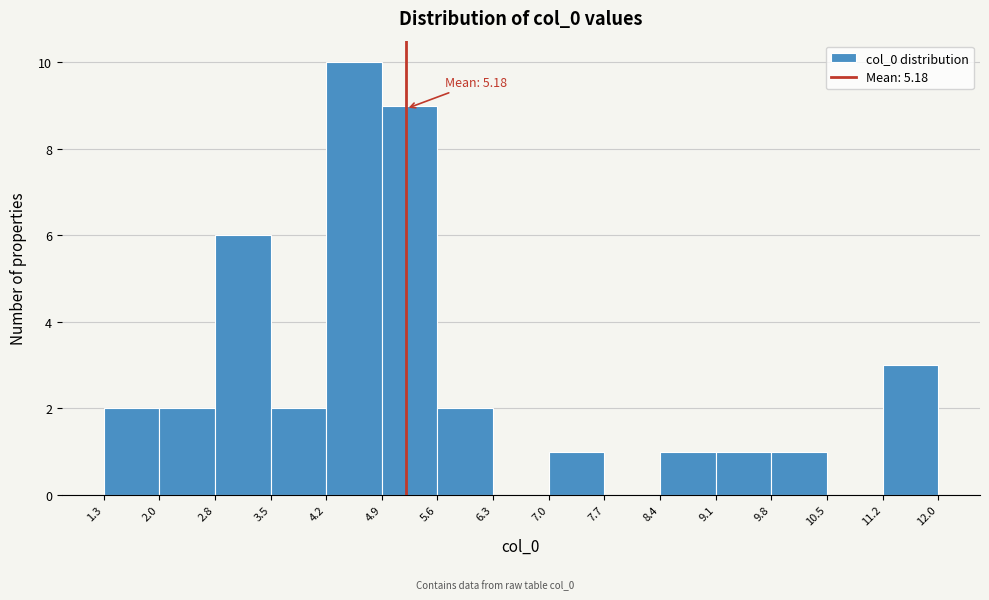

Which range on the x-axis has the tallest bar?

4.2 to 4.9